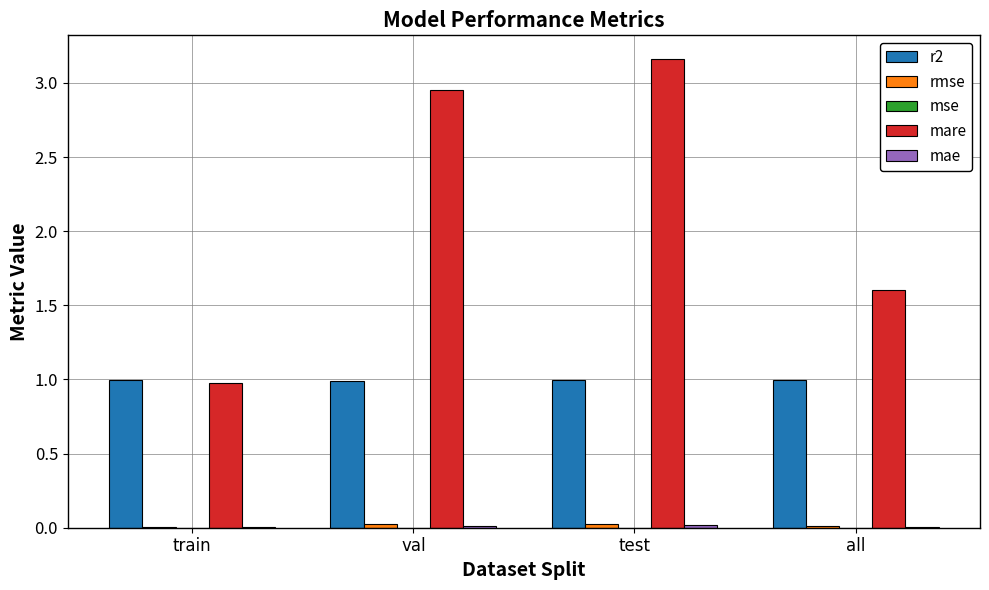

Which series has the widest spread of values?

mare